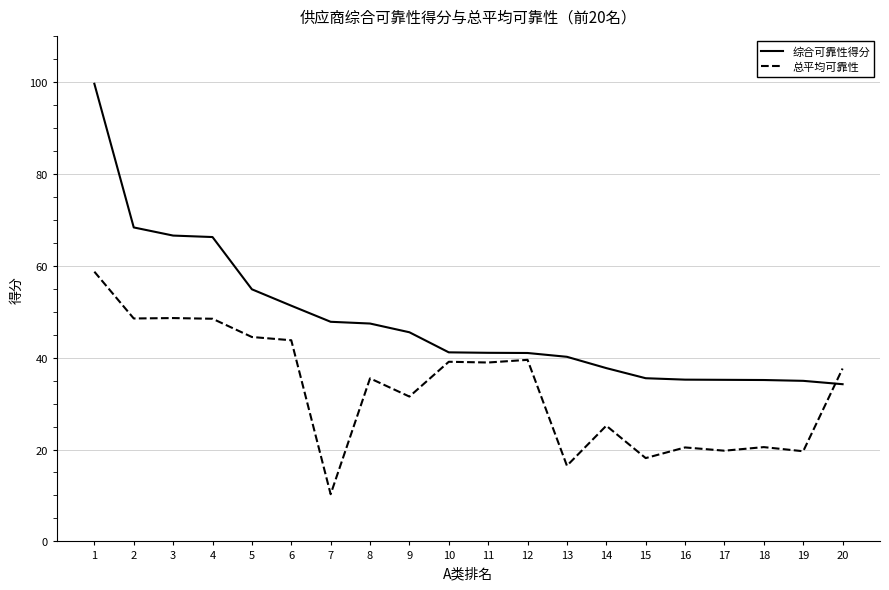

What is the total value across all series at 2?

116.8